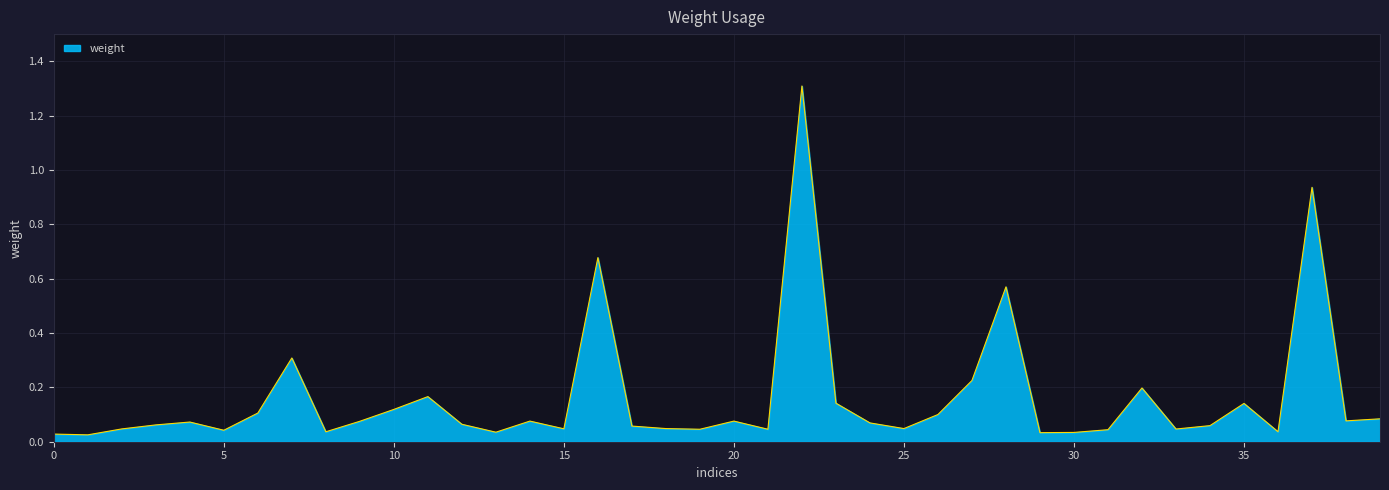

What is the maximum value shown in the chart?

1.3